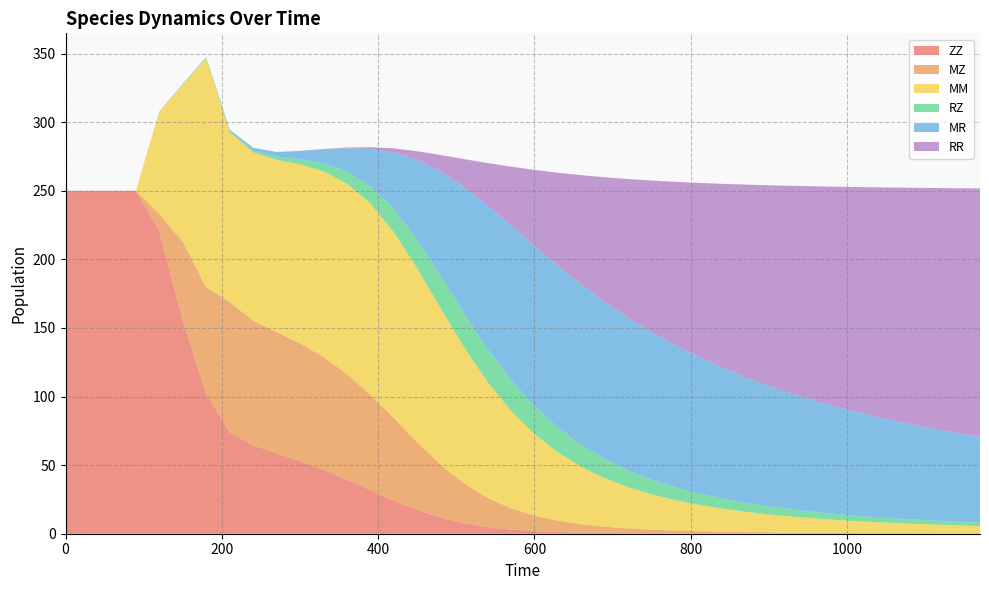

Reading left to right, extract all data points from this chart.

ZZ: 0=250.0	30=250.0	60=250.0	90=250.0	120=220.4	150=155.4	180=101.8	210=74.0	240=64.5	270=58.8	300=52.9	330=46.5	360=39.3	390=31.7	420=24.1	450=17.2	480=11.7	510=7.6	540=4.8	570=3.0	600=1.9	630=1.2	660=0.8	690=0.5	720=0.4	750=0.3	780=0.2	810=0.1	840=0.1	870=0.1	900=0.1	930=0.0	960=0.0	990=0.0	1020=0.0	1050=0.0	1080=0.0	1110=0.0	1140=0.0	1170=0.0
MZ: 0=0.0	30=0.0	60=0.0	90=0.0	120=12.6	150=57.4	180=77.7	210=94.9	240=90.8	270=88.3	300=85.8	330=82.3	360=77.1	390=69.7	420=60.2	450=49.4	480=38.6	510=29.1	540=21.3	570=15.5	600=11.3	630=8.2	660=6.1	690=4.6	720=3.5	750=2.7	780=2.1	810=1.7	840=1.3	870=1.1	900=0.9	930=0.7	960=0.6	990=0.5	1020=0.4	1050=0.4	1080=0.3	1110=0.3	1140=0.3	1170=0.2
MM: 0=0.0	30=0.0	60=0.0	90=0.0	120=74.8	150=114.7	180=166.9	210=123.8	240=122.7	270=125.5	300=130.6	330=135.4	360=138.9	390=139.4	420=135.5	450=126.7	480=114.0	510=99.3	540=84.5	570=71.1	600=59.5	630=49.8	660=41.8	690=35.3	720=30.0	750=25.7	780=22.2	810=19.3	840=16.9	870=14.8	900=13.1	930=11.7	960=10.4	990=9.4	1020=8.5	1050=7.7	1080=7.0	1110=6.4	1140=5.8	1170=5.4
RZ: 0=0.0	30=0.0	60=0.0	90=0.0	120=0.1	150=0.3	180=0.5	210=0.8	240=1.4	270=2.4	300=3.8	330=5.9	360=8.8	390=12.6	420=16.9	450=20.8	480=23.6	510=24.7	540=24.2	570=22.6	600=20.5	630=18.2	660=16.0	690=14.0	720=12.2	750=10.7	780=9.4	810=8.3	840=7.3	870=6.5	900=5.8	930=5.2	960=4.7	990=4.3	1020=3.9	1050=3.5	1080=3.2	1110=3.0	1140=2.7	1170=2.5
MR: 0=0.0	30=0.0	60=0.0	90=0.0	120=0.1	150=0.2	180=0.5	210=1.0	240=1.9	270=3.4	300=5.9	330=10.2	360=16.9	390=27.1	420=41.1	450=58.2	480=76.1	510=92.2	540=104.4	570=112.5	600=116.6	630=117.8	660=116.8	690=114.4	720=111.1	750=107.4	780=103.4	810=99.4	840=95.4	870=91.6	900=87.9	930=84.4	960=81.0	990=77.9	1020=74.9	1050=72.1	1080=69.4	1110=67.0	1140=64.6	1170=62.4
RR: 0=0.0	30=0.0	60=0.0	90=0.0	120=0.0	150=0.0	180=0.0	210=0.0	240=0.0	270=0.0	300=0.1	330=0.2	360=0.5	390=1.3	420=3.0	450=6.3	480=12.1	510=20.4	540=30.9	570=42.9	600=55.5	630=67.9	660=79.8	690=91.0	720=101.3	750=110.6	780=119.2	810=126.9	840=134.0	870=140.4	900=146.2	930=151.6	960=156.4	990=160.9	1020=165.0	1050=168.7	1080=172.2	1110=175.5	1140=178.4	1170=181.2